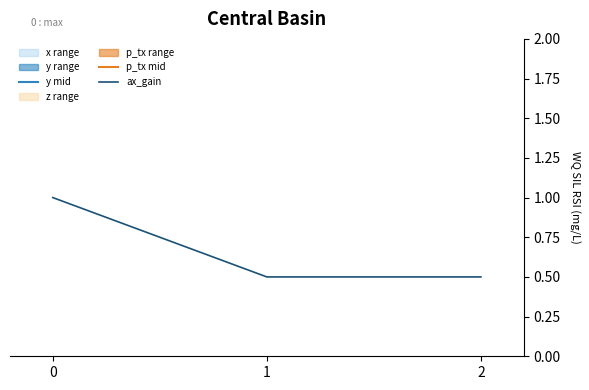

Is it true that ax_gain equals 0.5 at 2?

True